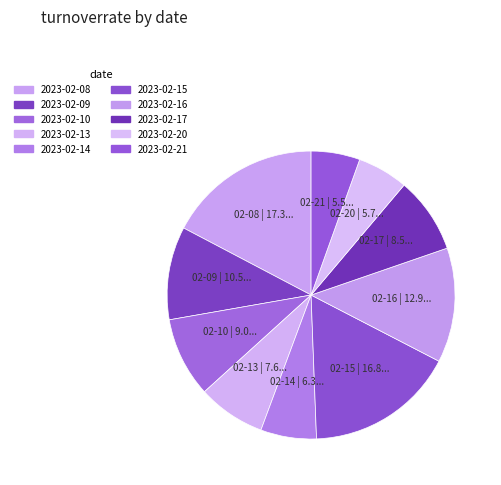

To the nearest percent, what is the average slice percentage?

10%